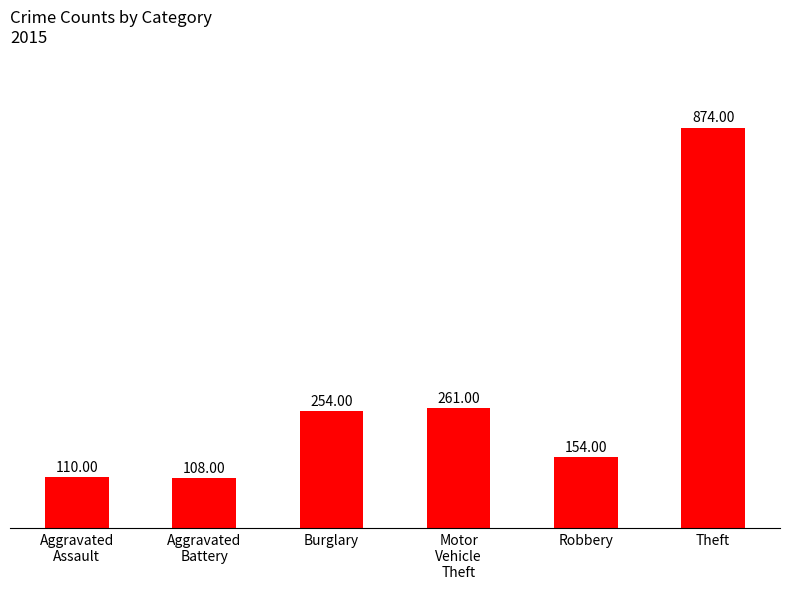

What is the difference between the values at Motor
Vehicle
Theft and Aggravated
Assault?

151